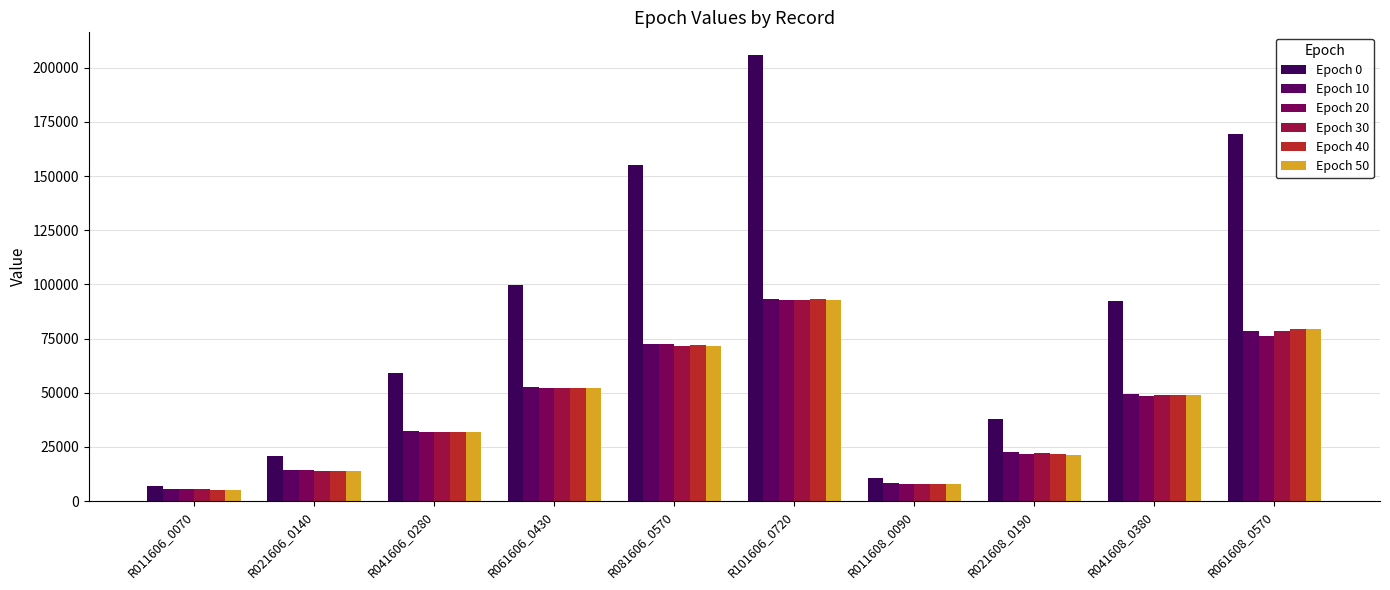

Is it true that Epoch 10 equals 5302.7 at R021606_0140?

False